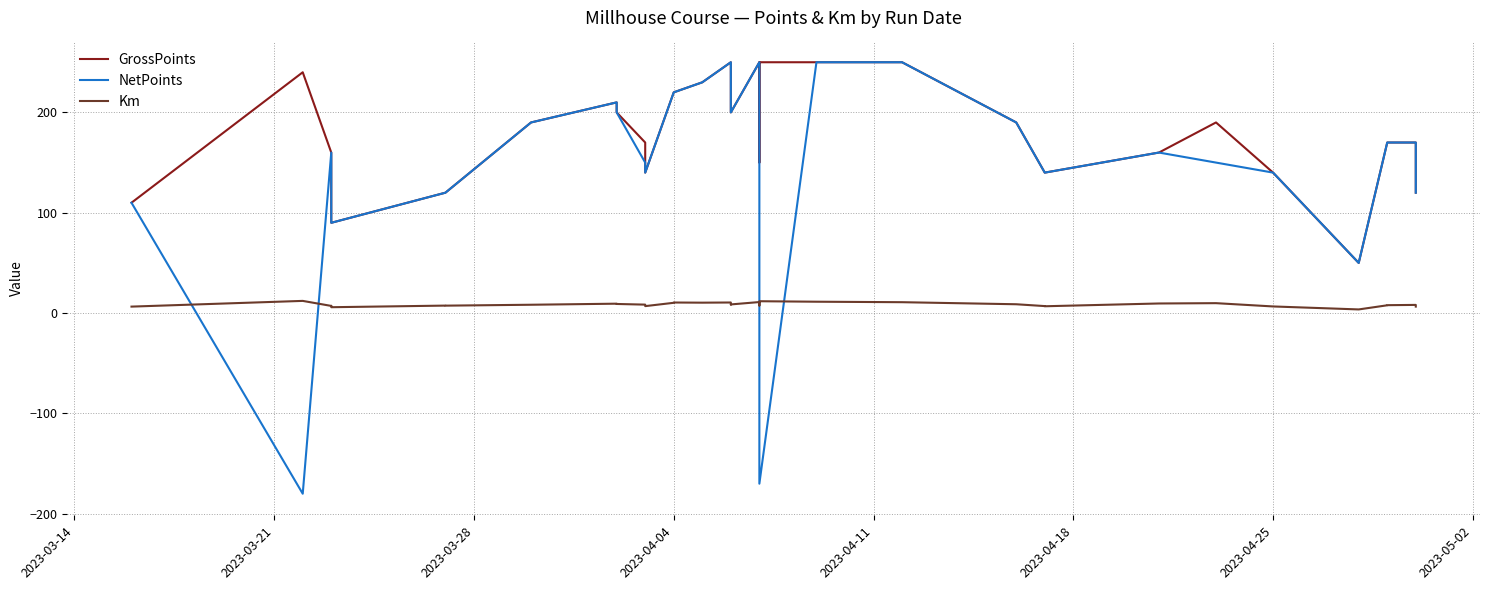

Reading left to right, transcribe all the data shown in this chart.

GrossPoints: 110.0	240.0	160.0	160.0	90.0	120.0	120.0	190.0	210.0	200.0	170.0	140.0	220.0	220.0	230.0	250.0	200.0	200.0	250.0	150.0	250.0	250.0	250.0	190.0	140.0	140.0	160.0	190.0	140.0	50.0	170.0	170.0	170.0	120.0
NetPoints: 110.0	-180.0	160.0	160.0	90.0	120.0	120.0	190.0	210.0	200.0	150.0	140.0	220.0	220.0	230.0	250.0	200.0	200.0	250.0	150.0	-170.0	250.0	250.0	190.0	140.0	140.0	160.0	150.0	140.0	50.0	170.0	170.0	170.0	120.0
Km: 6.5	12.2	7.2	7.2	5.9	7.5	7.4	8.3	9.4	9.1	8.4	7.0	10.3	10.6	10.4	10.6	8.6	8.7	11.0	7.6	11.8	11.3	10.9	8.8	7.0	6.8	9.6	9.9	6.6	3.7	7.8	7.9	8.2	6.5